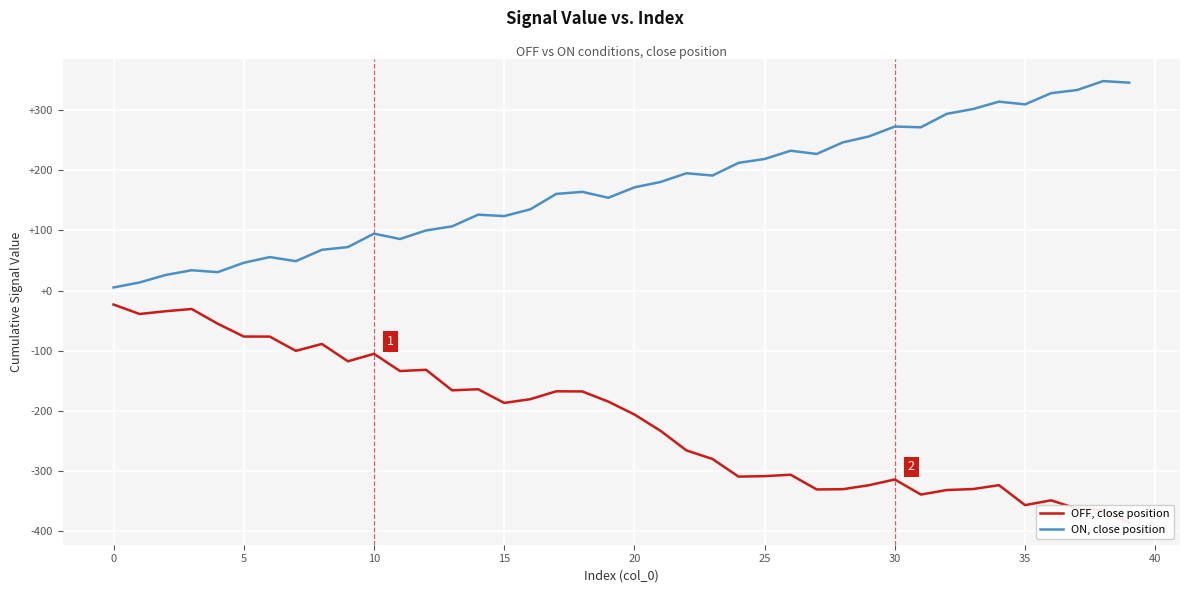

Where does the ON, close position series first go above 171?

20